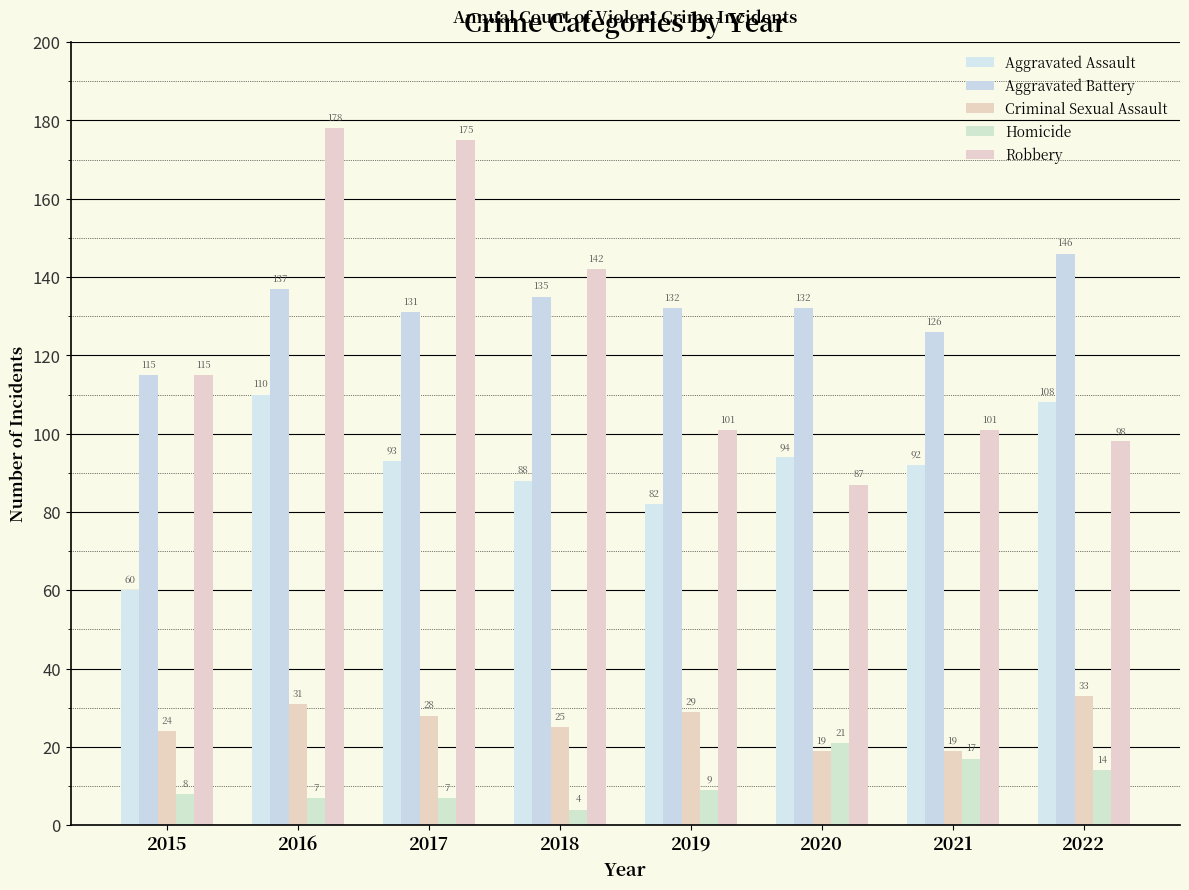

Is the value of Aggravated Assault at 2021 greater than the value of Robbery at 2022?

No